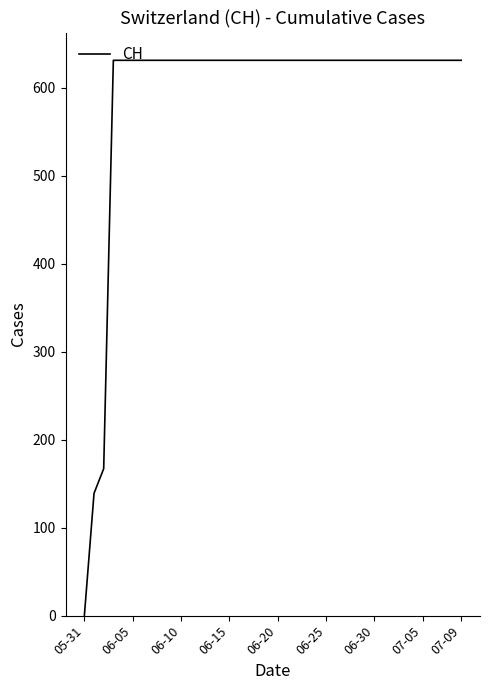

Reading left to right, transcribe all the data shown in this chart.

0	139	167	631	631	631	631	631	631	631	631	631	631	631	631	631	631	631	631	631	631	631	631	631	631	631	631	631	631	631	631	631	631	631	631	631	631	631	631	631